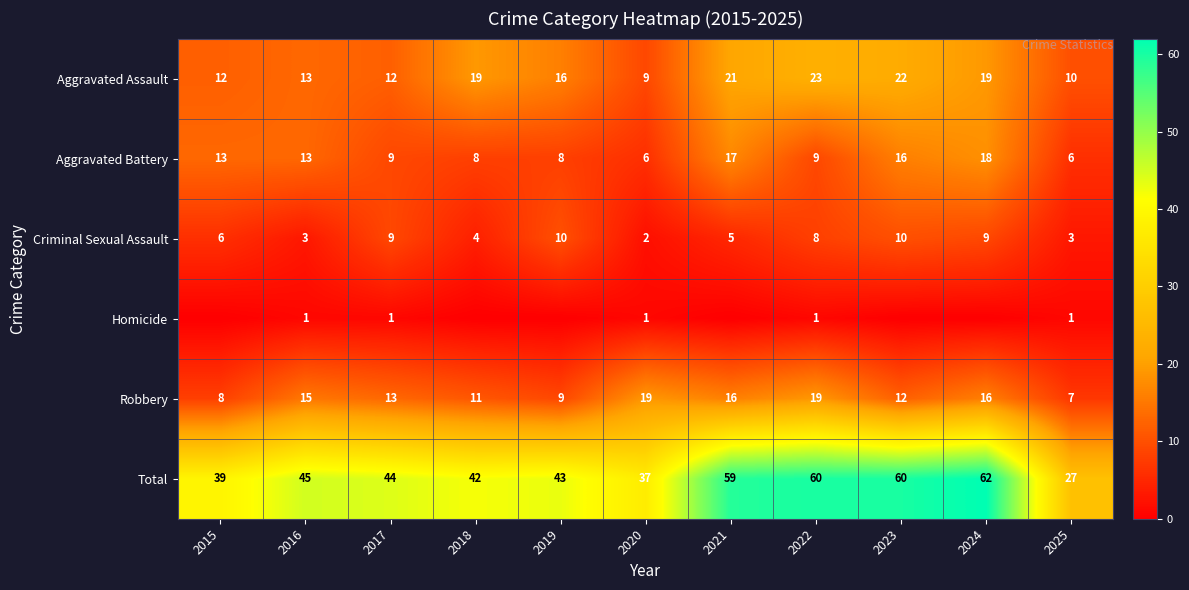

At which label is Robbery closest to 13?

2017